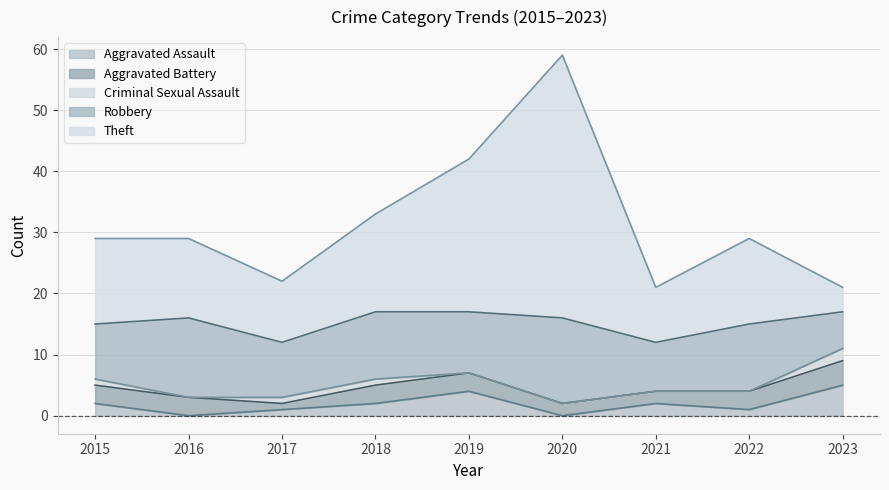

At 2023, list the series in order from smallest to largest.

Criminal Sexual Assault, Aggravated Battery, Theft, Aggravated Assault, Robbery, Total